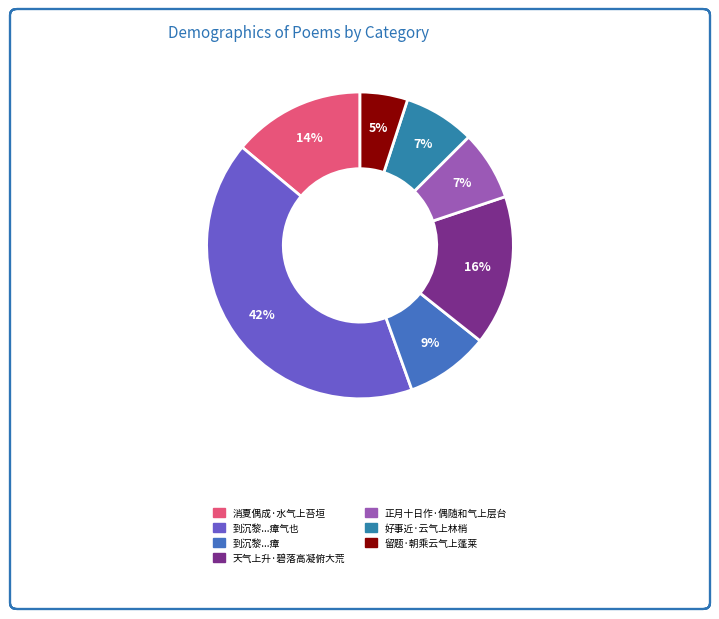

Rank the categories by value from lowest to highest.

留题·朝乘云气上蓬莱, 正月十日作·偶随和气上层台, 好事近·云气上林梢, 到沉黎举家瞆气上如聋者逾月乃愈医人云此瘴, 消夏偶成·水气上苔垣, 天气上升·碧落高凝俯大荒, 到沉黎举家瞆气上如聋者踰月乃愈医人云此瘴气也